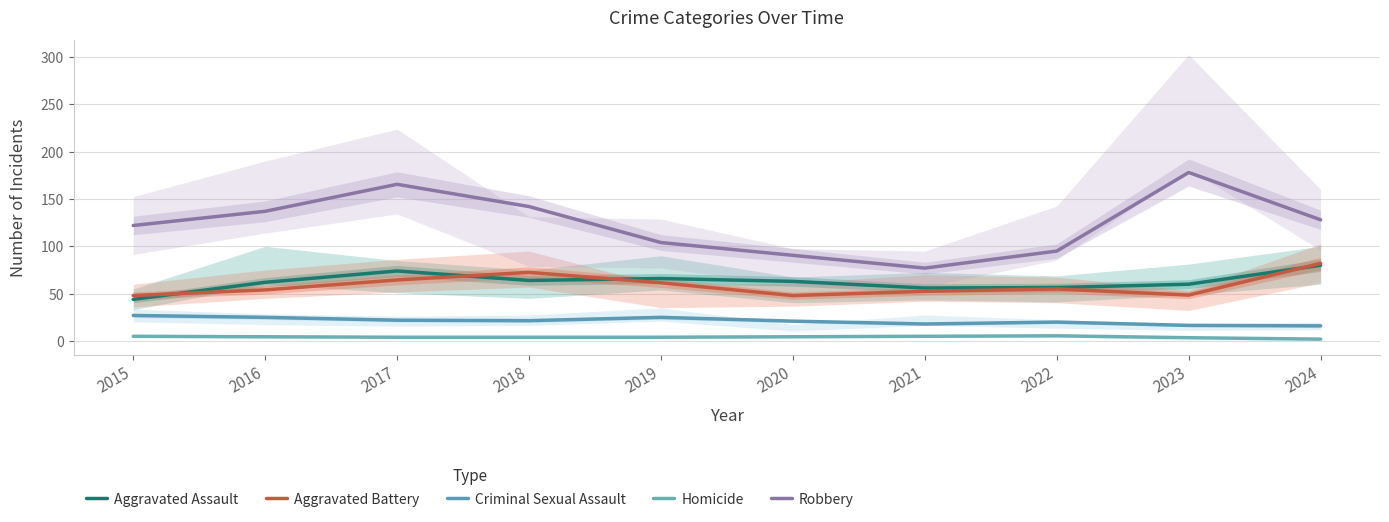

Reading left to right, transcribe all the data shown in this chart.

Aggravated Assault: 2015=44.0	2016=62.0	2017=74.0	2018=64.0	2019=66.0	2020=63.0	2021=56.0	2022=56.5	2023=60.0	2024=80.0
Aggravated Battery: 2015=48.0	2016=54.0	2017=64.5	2018=72.5	2019=61.5	2020=48.0	2021=52.5	2022=55.0	2023=48.5	2024=82.0
Criminal Sexual Assault: 2015=27.0	2016=25.0	2017=22.0	2018=21.5	2019=25.0	2020=21.0	2021=18.0	2022=20.0	2023=16.5	2024=16.0
Homicide: 2015=5.0	2016=4.5	2017=4.0	2018=4.0	2019=4.0	2020=4.5	2021=5.0	2022=5.5	2023=3.5	2024=2.0
Robbery: 2015=122.0	2016=137.0	2017=165.5	2018=142.0	2019=104.0	2020=90.5	2021=77.0	2022=95.0	2023=178.0	2024=128.0